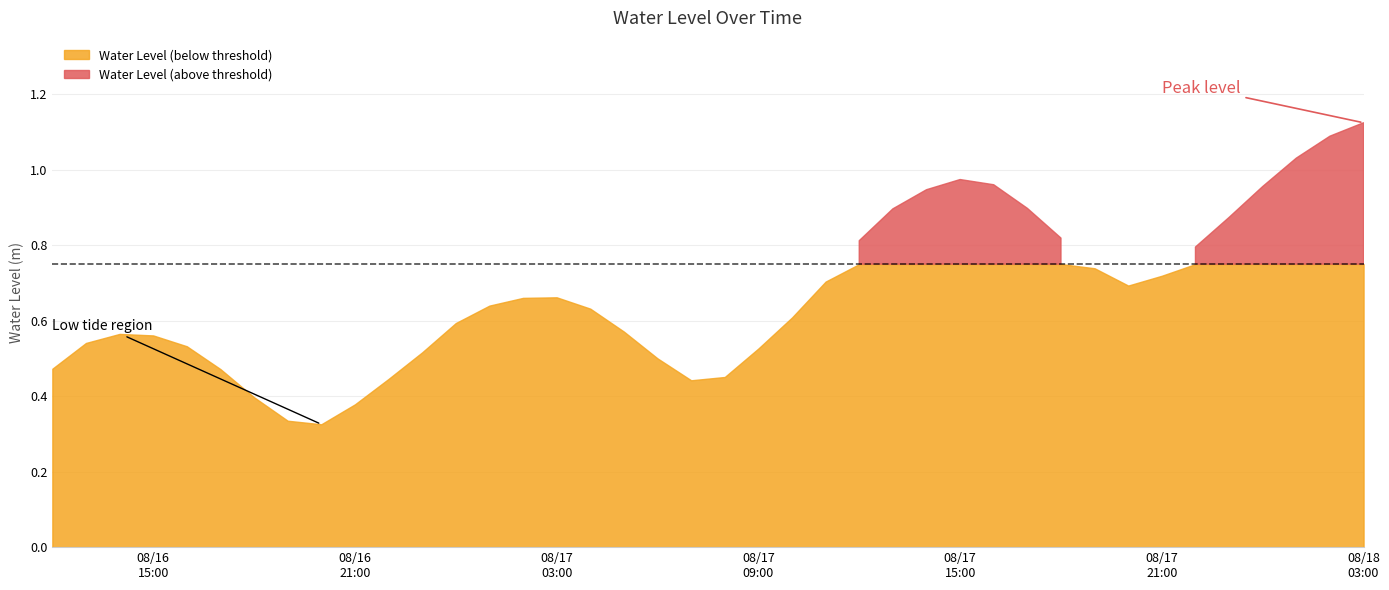

Which label corresponds to the smallest value in the chart?

2023-08-16 20:00:00